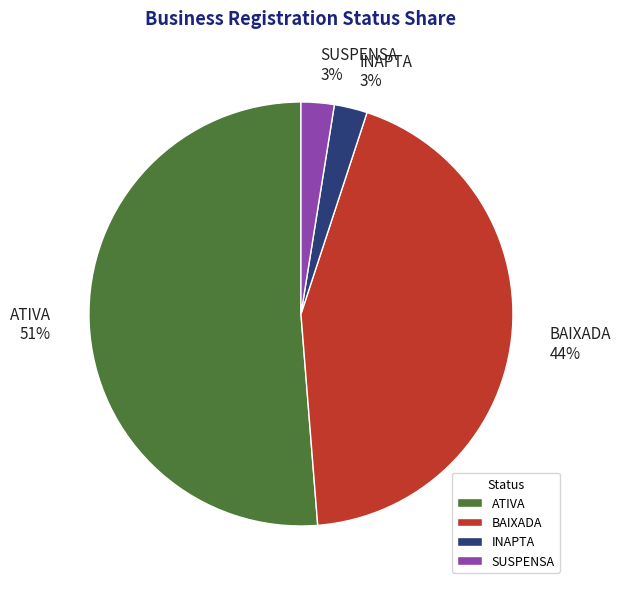

What percentage is the INAPTA slice, to the nearest percent?

3%